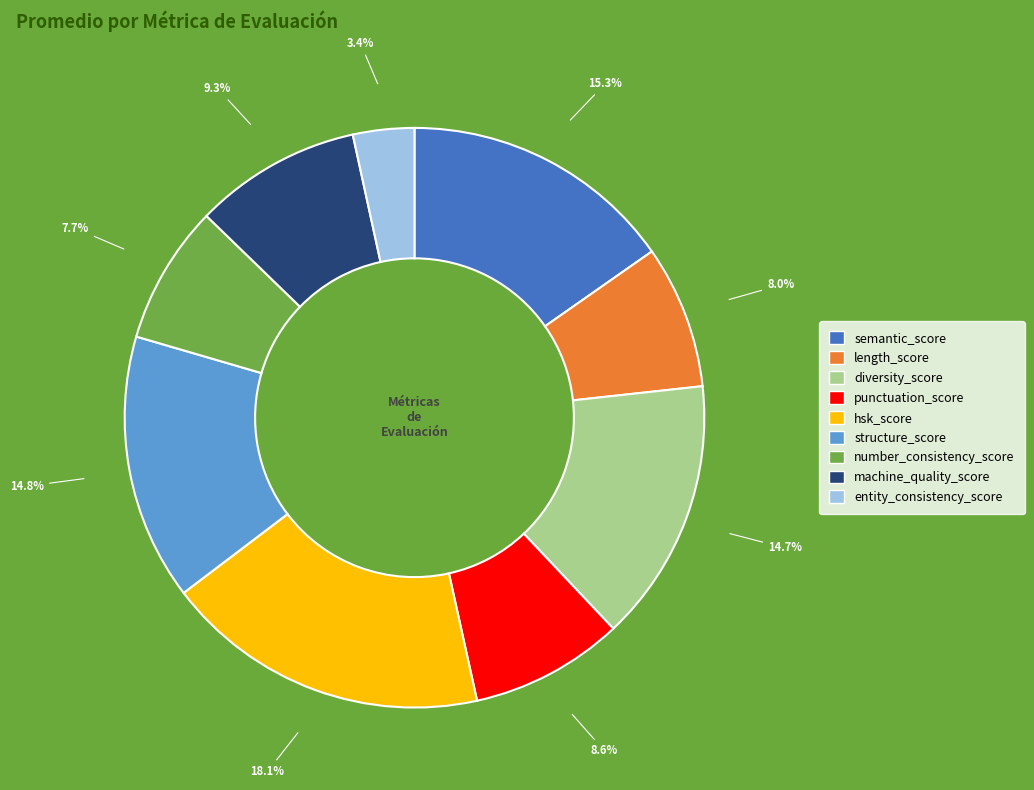

What percentage do length_score and structure_score together represent?

22.8%